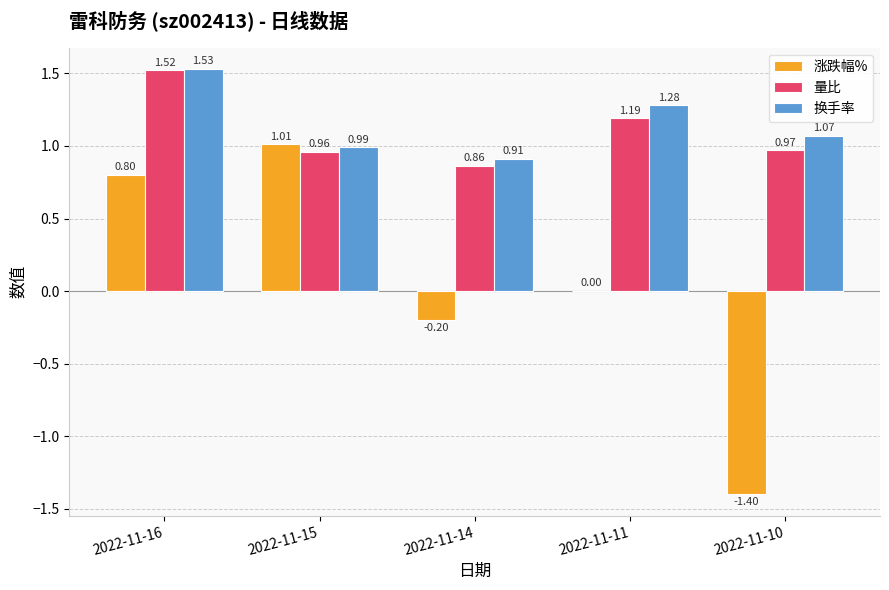

Which series changed the most between 2022-11-16 and 2022-11-10?

涨跌幅%